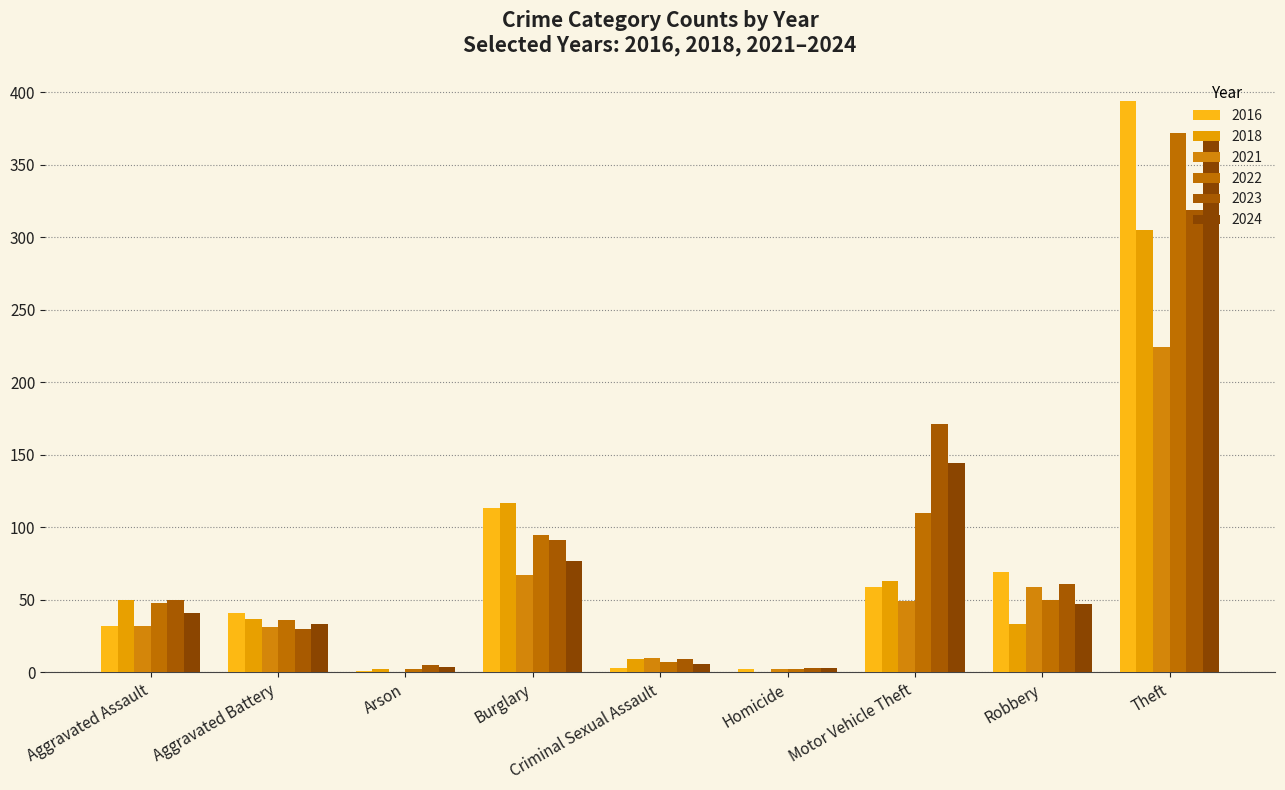

How many series are shown in this chart?

6